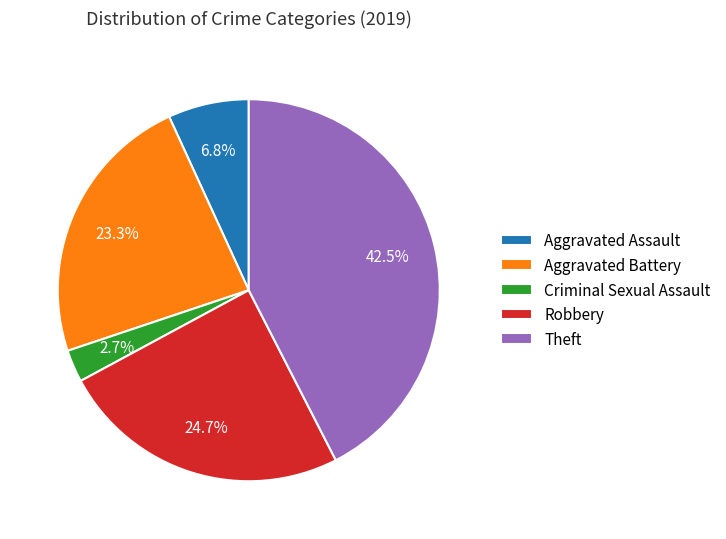

How many slices are in this pie chart?

5